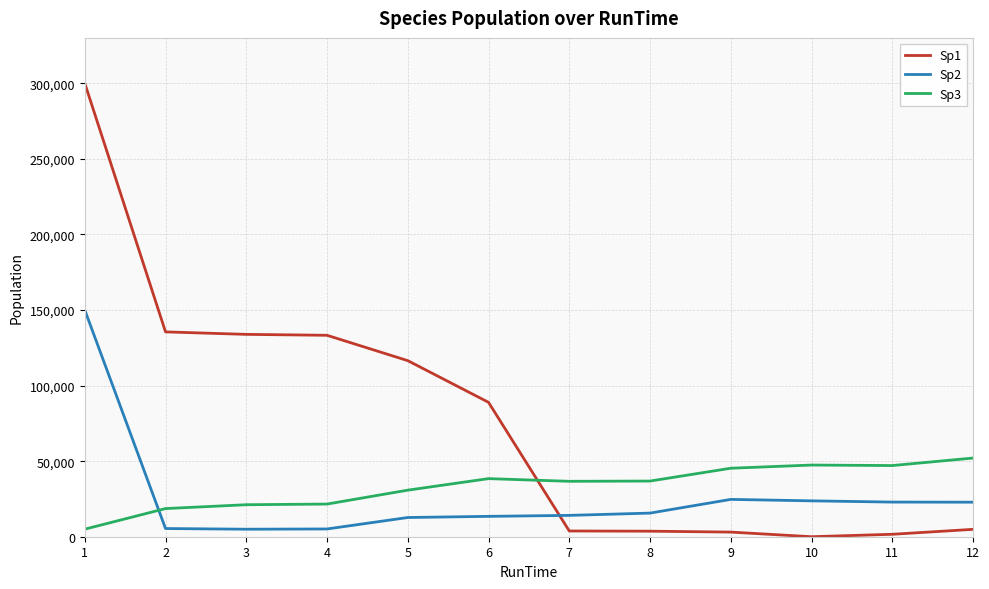

What are all the series names shown in the legend?

Sp1, Sp2, Sp3